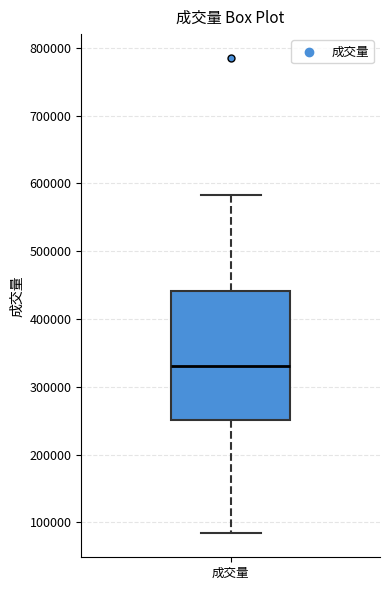

Where does the lower whisker of the box for 成交量 end on the y-axis? The values are not printed on the chart, so give them approximately, as read against the axis.

80000